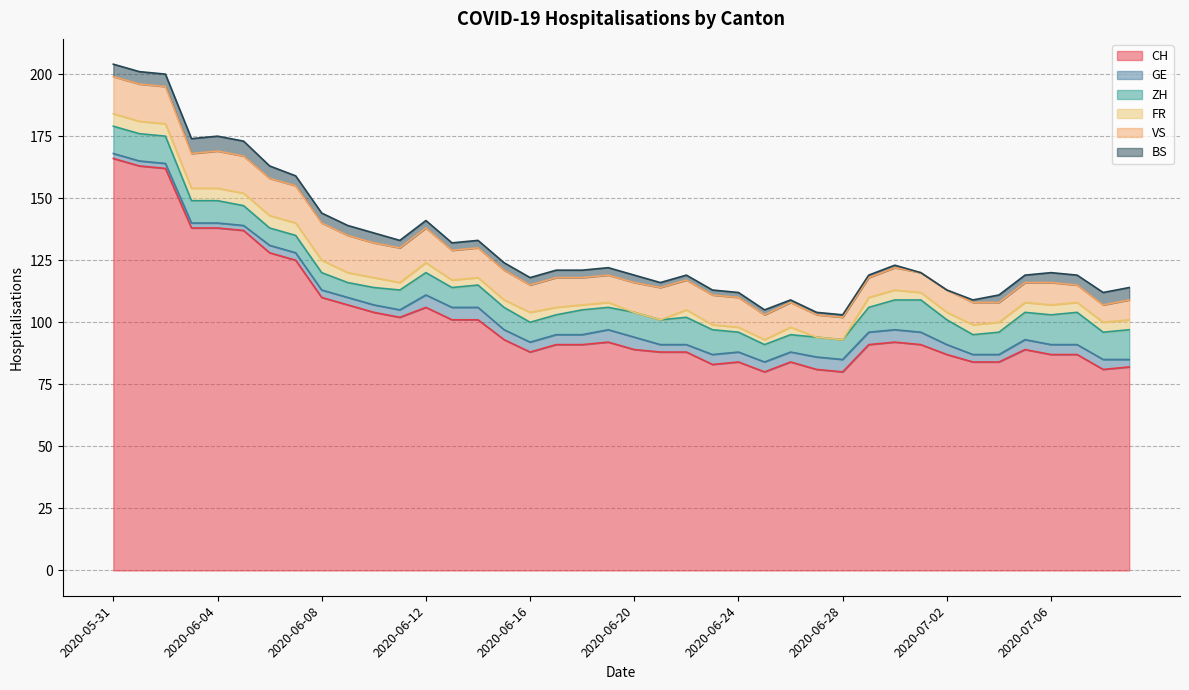

What is the value of the ZH point at the 13th from the left?

9